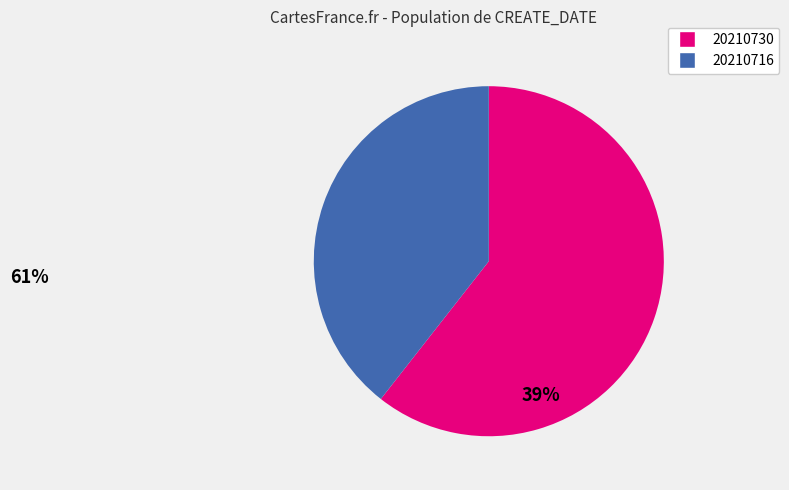

Does any single category account for the majority?

Yes